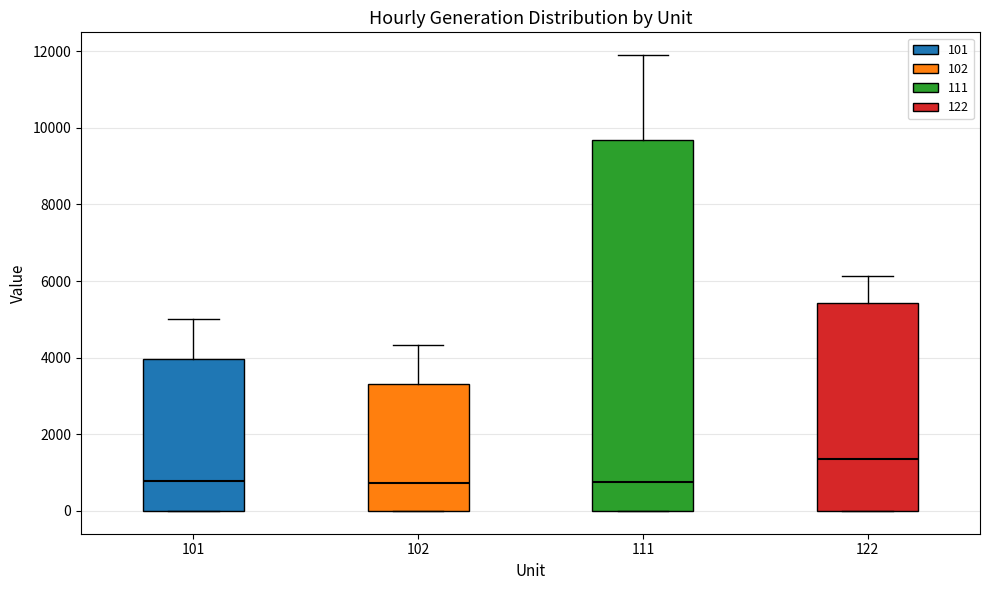

Comparing the boxes themselves (not the whiskers), which one is the tallest?

111